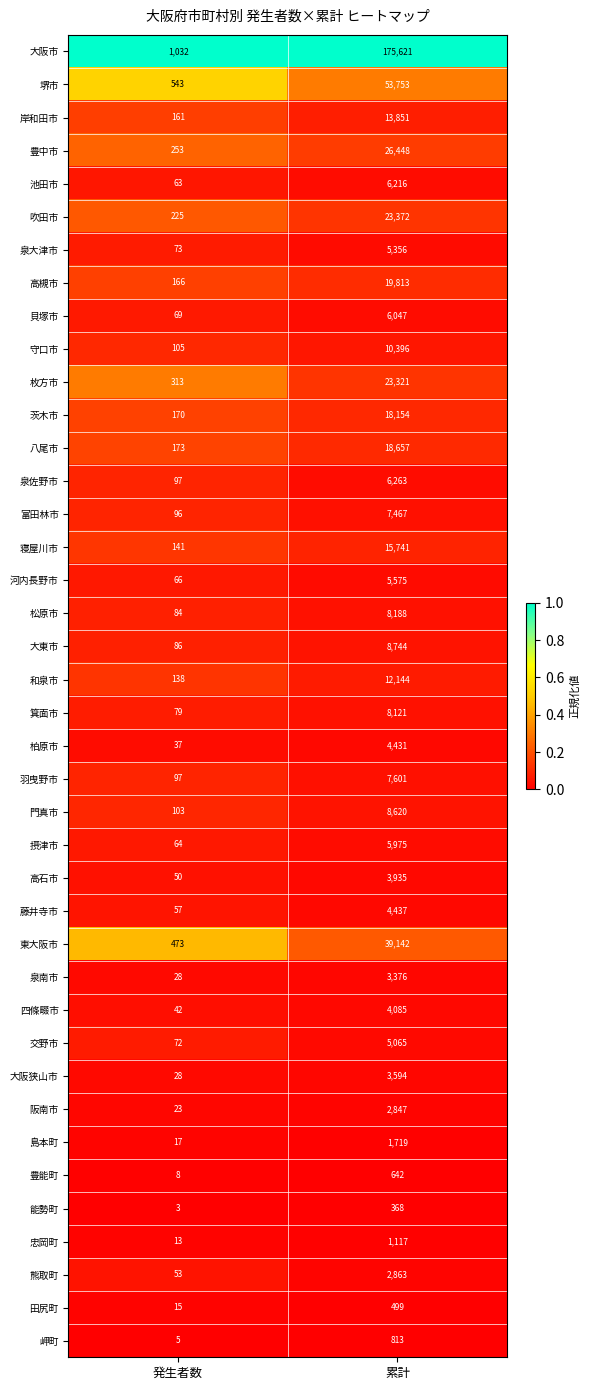

What is the difference between the maximum and minimum values in the 柏原市 series?

4394